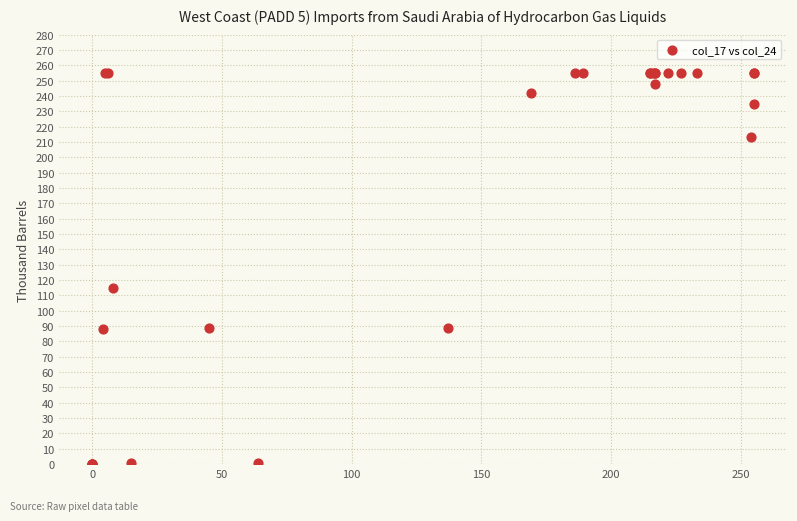

What Y value in the scatter plot is closest to 127?

115